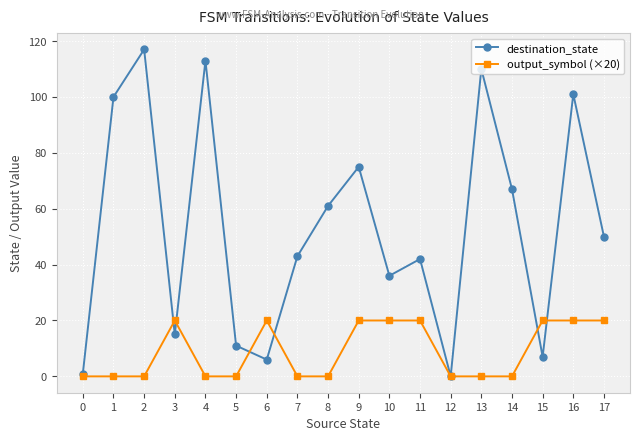

After their last crossing, which series has the higher values: destination_state or output_symbol (×20)?

destination_state